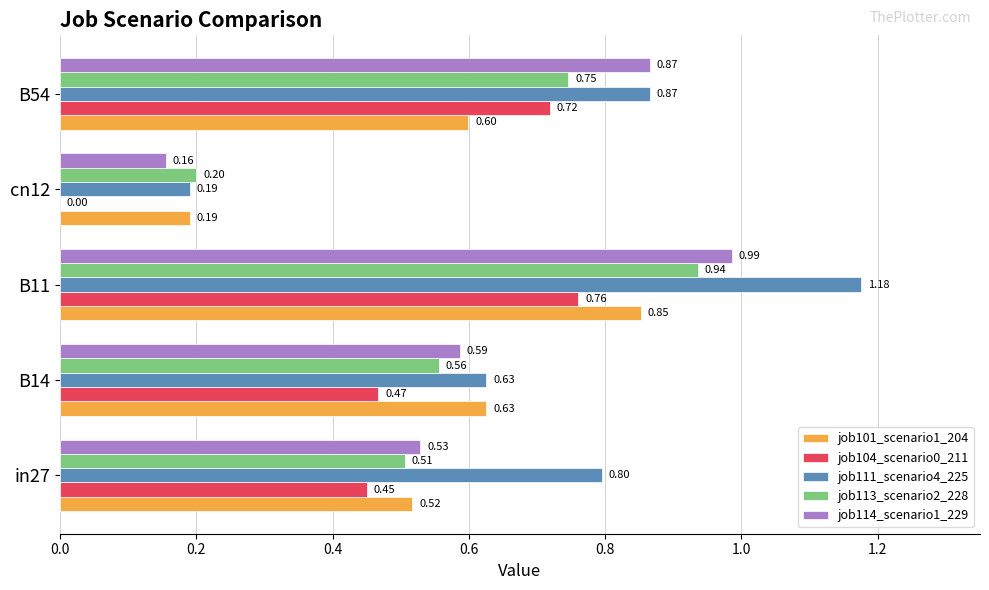

Which series has the largest total across all categories?

job111_scenario4_225